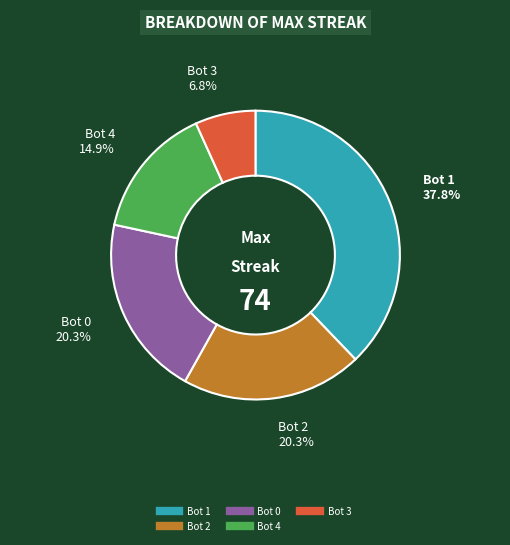

Is it true that Bot 3 is 1% of the pie?

False